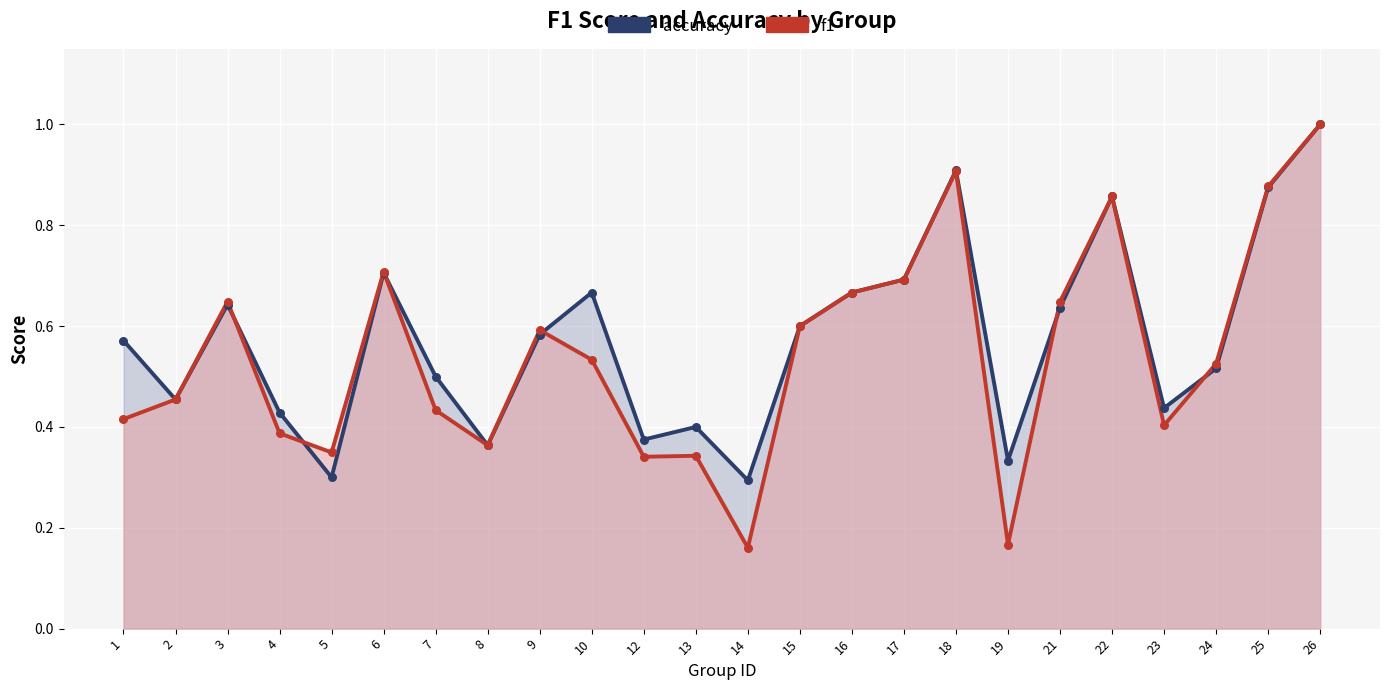

Which series has the largest total across all categories?

accuracy